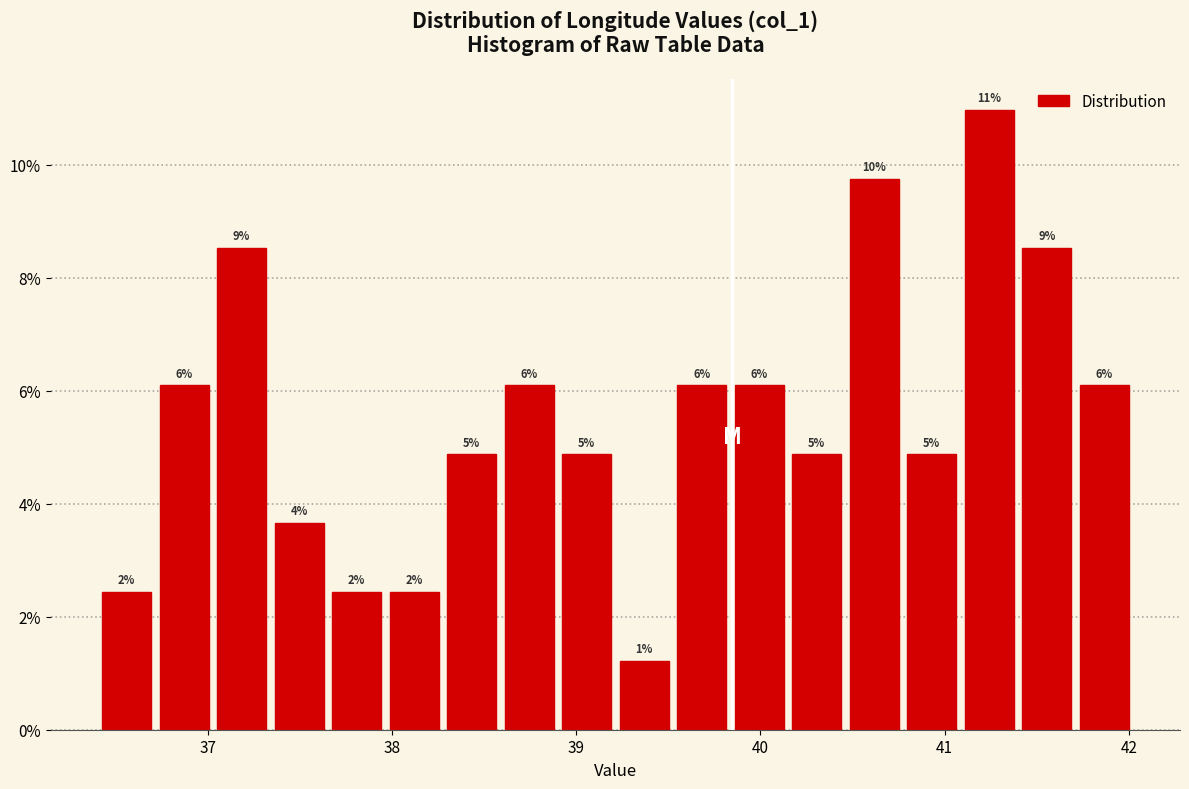

Read against the x-axis, roughly where is the centre of the tallest bar?

41.2